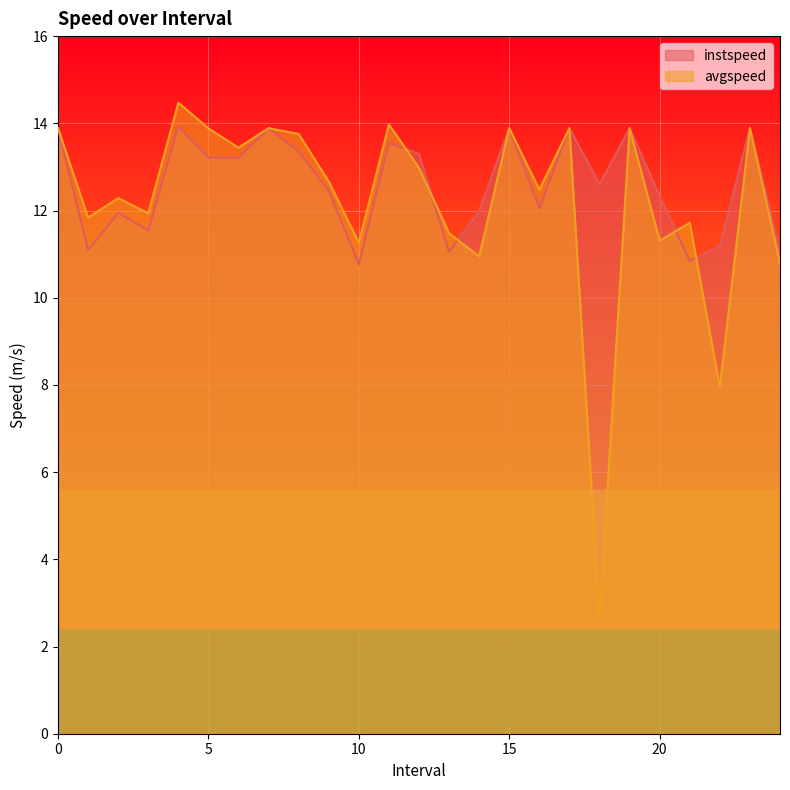

Reading left to right, transcribe all the data shown in this chart.

instspeed: 0=13.9	1.0=11.1	2.0=11.9	3.0=11.5	4.0=13.9	5.0=13.2	6.0=13.2	7=13.9	8.0=13.4	9.0=12.5	10.0=10.8	11.0=13.6	12.0=13.3	13.0=11.1	14.0=12.0	15=13.9	16.0=12.1	17=13.9	18.0=12.6	19=13.9	20.0=12.3	21.0=10.8	22.0=11.2	23=13.9	24.0=11.1
avgspeed: 0=13.9	1.0=11.8	2.0=12.3	3.0=11.9	4.0=14.5	5.0=13.9	6.0=13.4	7=13.9	8.0=13.8	9.0=12.7	10.0=11.3	11.0=14.0	12.0=13.0	13.0=11.5	14.0=10.9	15=13.9	16.0=12.5	17=13.9	18.0=2.6	19=13.9	20.0=11.3	21.0=11.7	22.0=7.9	23=13.9	24.0=10.8